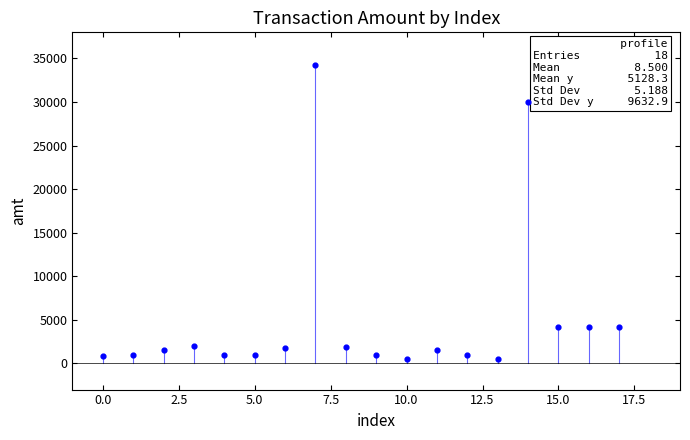

What Y value in the scatter plot is closest to 17347?

30000